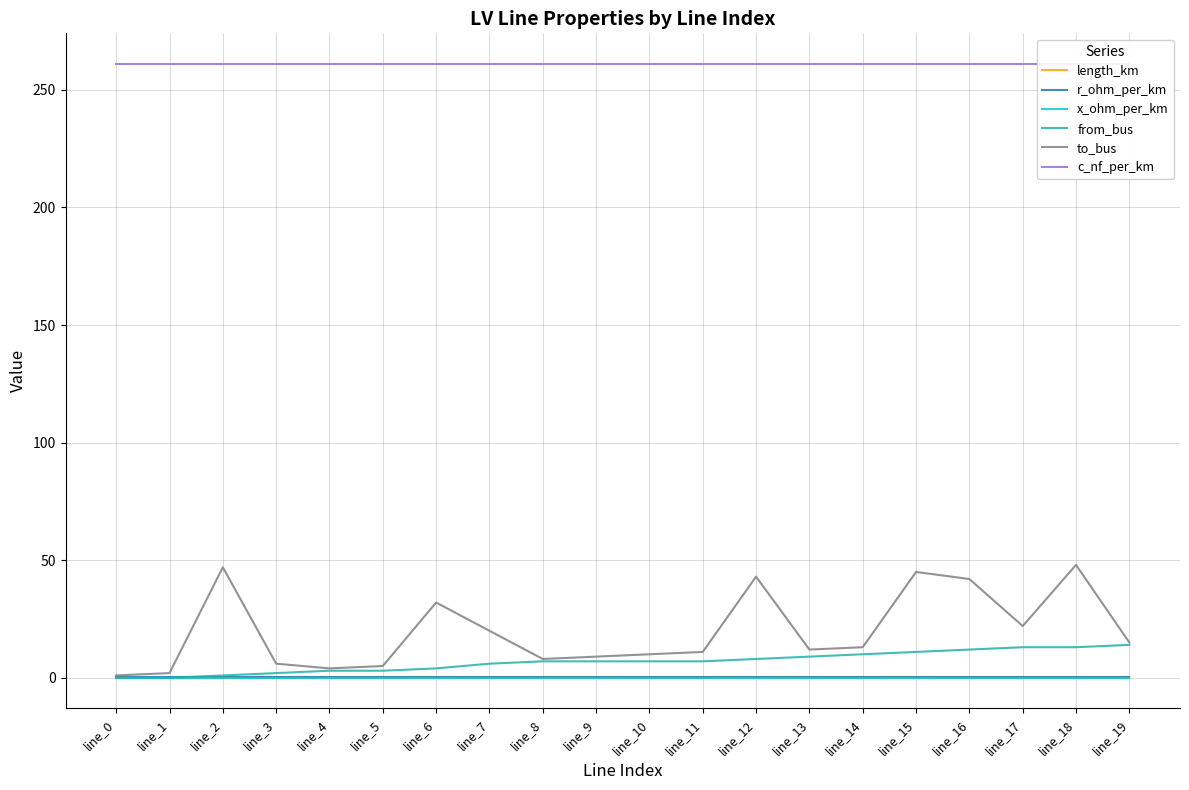

List the labels in order of x_ohm_per_km value, largest first.

line_0, line_1, line_2, line_3, line_4, line_5, line_6, line_7, line_8, line_9, line_10, line_11, line_12, line_13, line_14, line_15, line_16, line_17, line_19, line_18